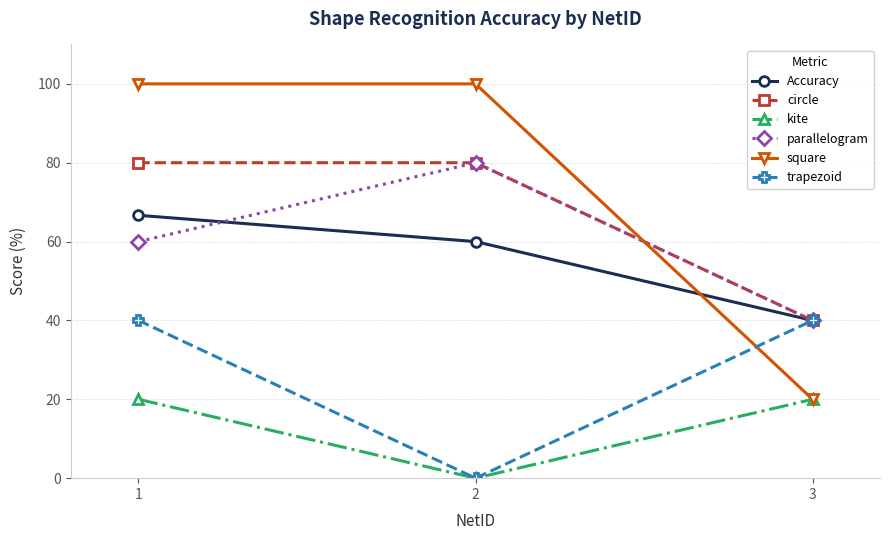

Reading left to right, extract all data points from this chart.

Accuracy: 66.7	60.0	40.0
circle: 80.0	80.0	40.0
kite: 20.0	0.0	20.0
parallelogram: 60.0	80.0	40.0
square: 100.0	100.0	20.0
trapezoid: 40.0	0.0	40.0